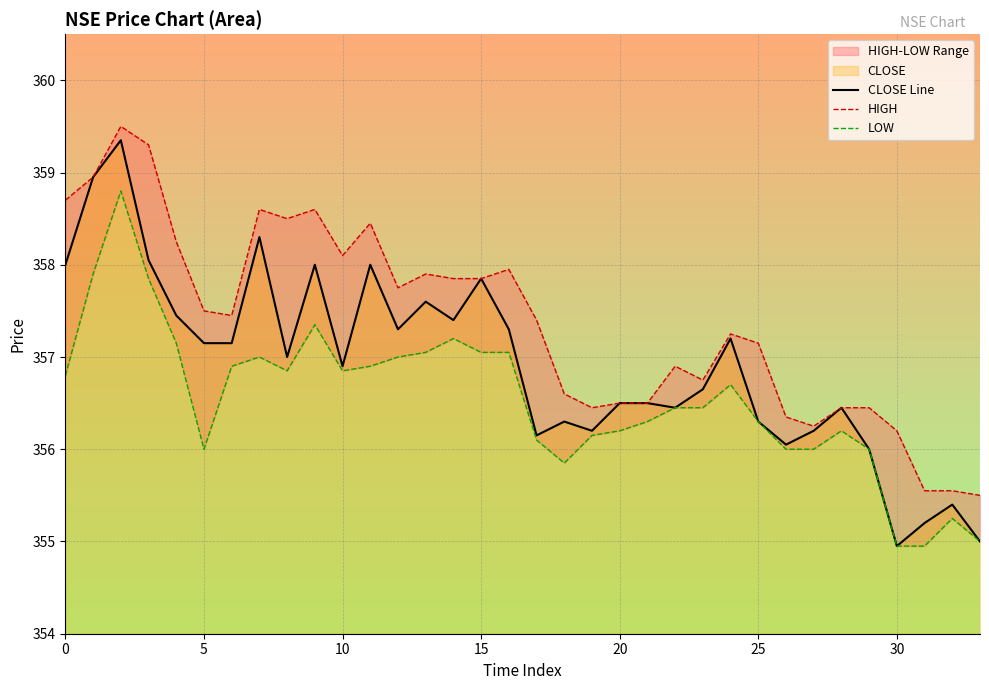

Rank the series by their average value, from lowest to highest.

LOW, CLOSE Line, HIGH